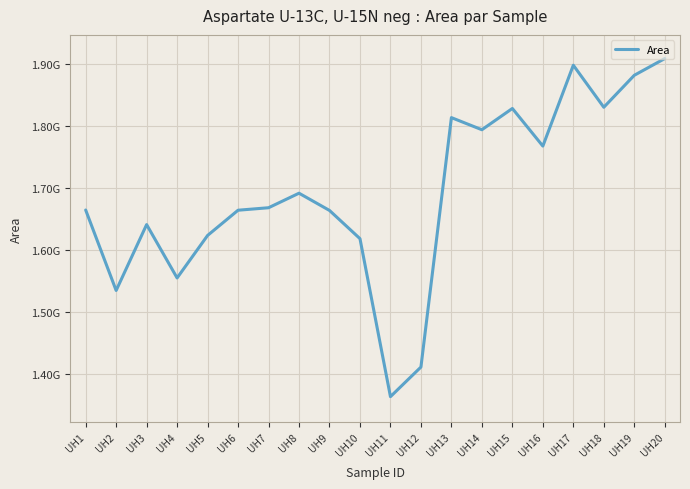

What is the sum of the values at UH10 and UH19?

3501258768